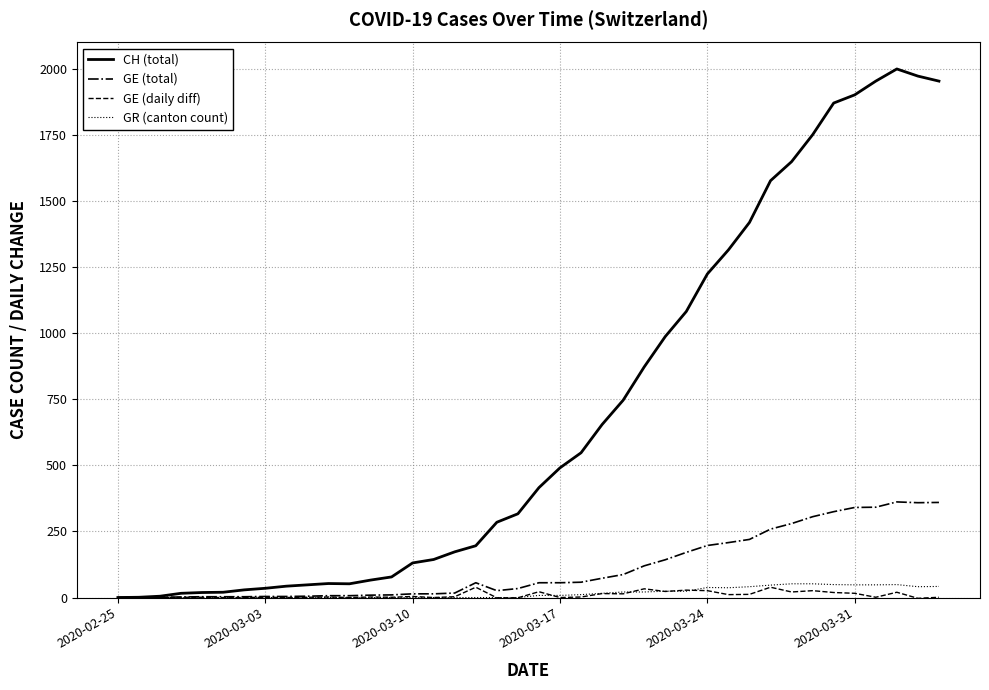

What is the sum of all GR (canton count) values?

677